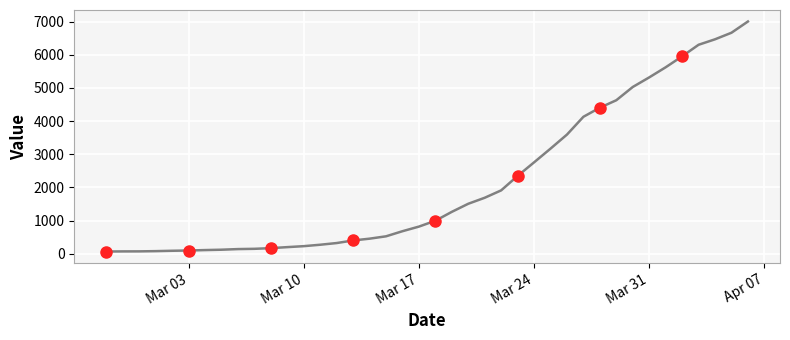

What is the greatest value displayed?

7003